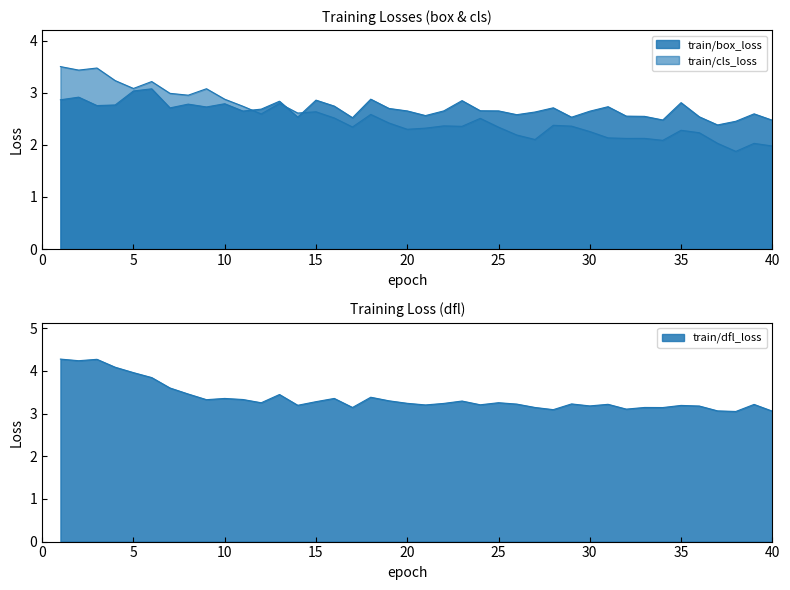

Reading left to right, extract all data points from this chart.

train/box_loss: 1=2.9	2=2.9	3=2.8	4=2.8	5=3.0	6=3.1	7=2.7	8=2.8	9=2.7	10=2.8	11=2.6	12=2.7	13=2.8	14=2.5	15=2.9	16=2.7	17=2.5	18=2.9	19=2.7	20=2.7	21=2.6	22=2.7	23=2.8	24=2.7	25=2.7	26=2.6	27=2.6	28=2.7	29=2.5	30=2.6	31=2.7	32=2.6	33=2.5	34=2.5	35=2.8	36=2.5	37=2.4	38=2.5	39=2.6	40=2.5
train/cls_loss: 1=3.5	2=3.4	3=3.5	4=3.2	5=3.1	6=3.2	7=3.0	8=3.0	9=3.1	10=2.9	11=2.7	12=2.6	13=2.8	14=2.6	15=2.6	16=2.5	17=2.3	18=2.6	19=2.4	20=2.3	21=2.3	22=2.4	23=2.4	24=2.5	25=2.3	26=2.2	27=2.1	28=2.4	29=2.4	30=2.3	31=2.1	32=2.1	33=2.1	34=2.1	35=2.3	36=2.2	37=2.0	38=1.9	39=2.0	40=2.0
train/dfl_loss: 1=4.3	2=4.2	3=4.3	4=4.1	5=4.0	6=3.8	7=3.6	8=3.5	9=3.3	10=3.4	11=3.3	12=3.3	13=3.4	14=3.2	15=3.3	16=3.4	17=3.1	18=3.4	19=3.3	20=3.2	21=3.2	22=3.2	23=3.3	24=3.2	25=3.3	26=3.2	27=3.1	28=3.1	29=3.2	30=3.2	31=3.2	32=3.1	33=3.1	34=3.1	35=3.2	36=3.2	37=3.1	38=3.1	39=3.2	40=3.1